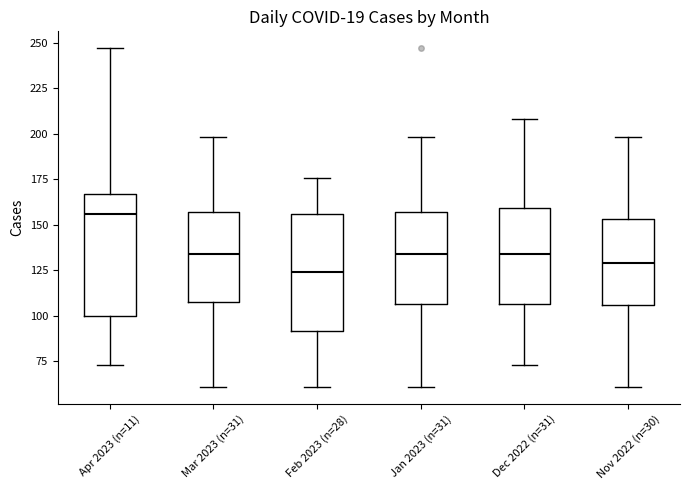

Which box has the highest median line?

Apr 2023 (n=11)